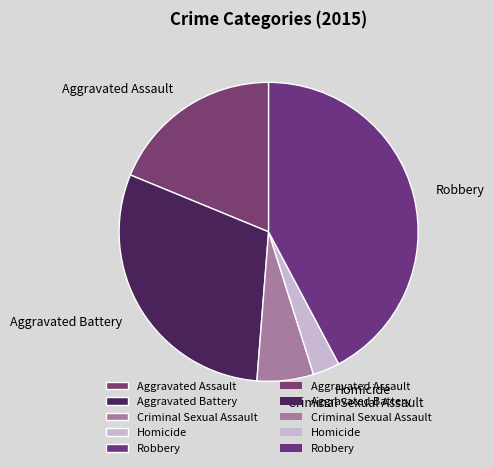

What is the ratio of the value at Aggravated Battery to the value at Criminal Sexual Assault?

4.9